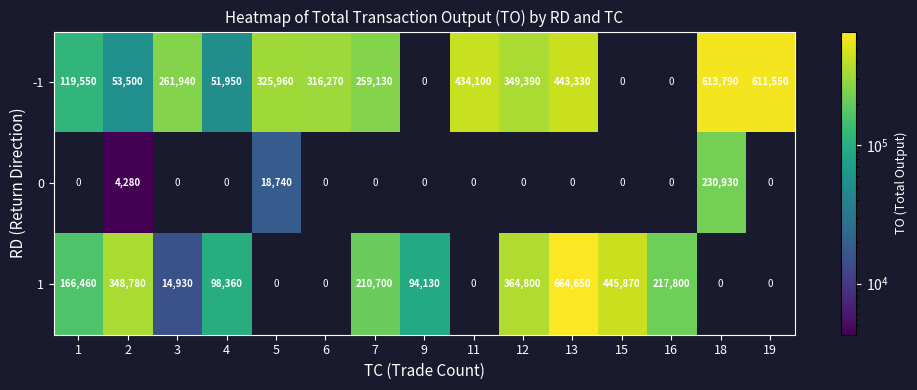

The -1 series shows 383303 at 3. True or false?

False